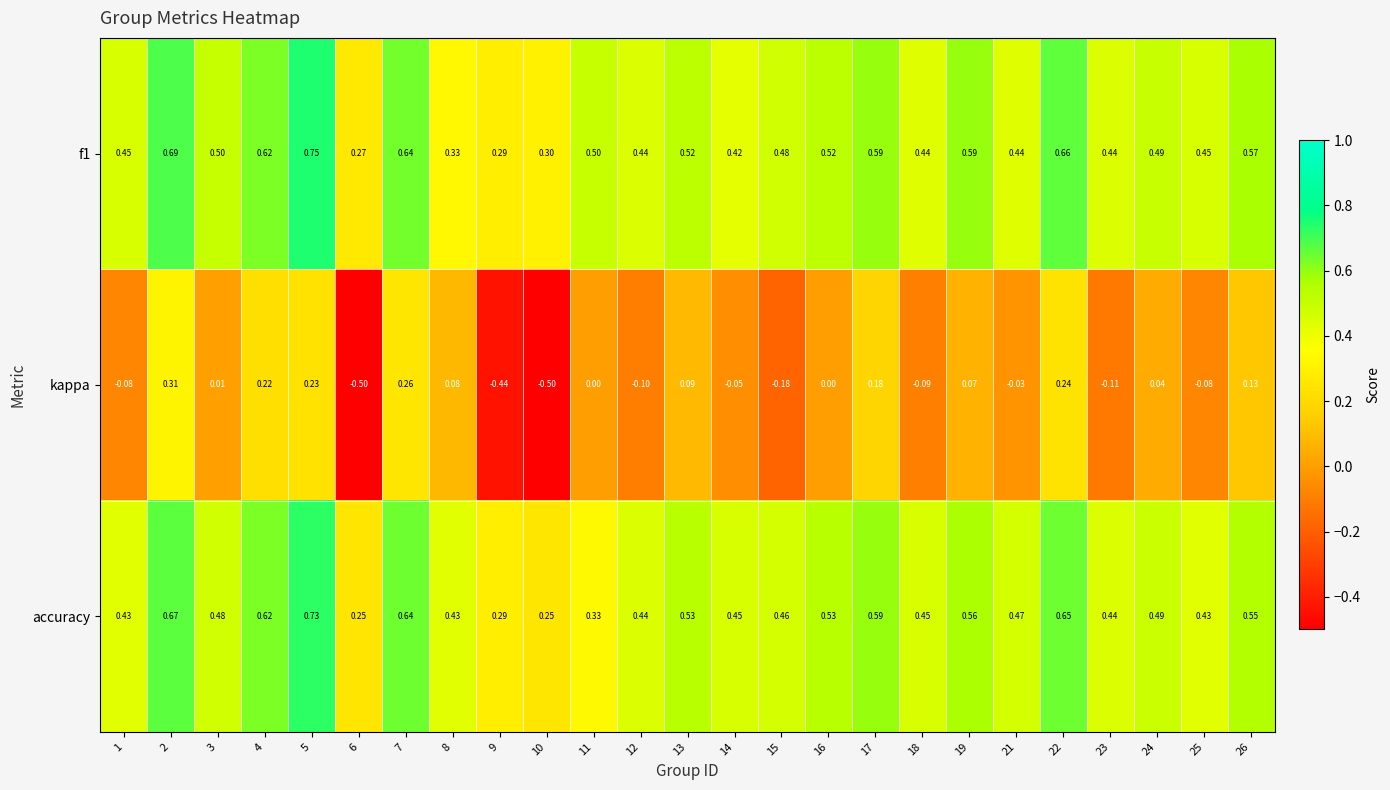

Between 8 and 11, which series saw the biggest shift?

f1